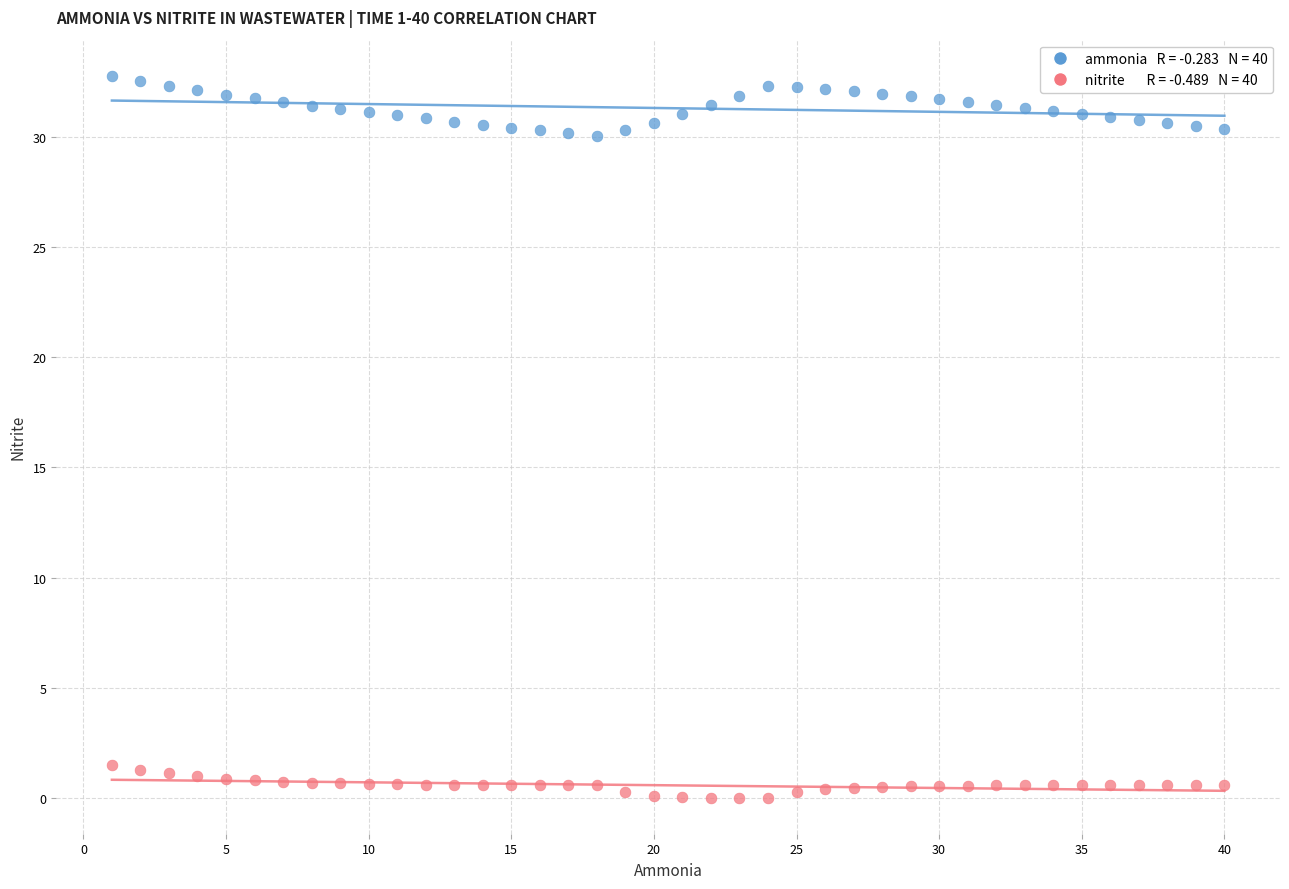

Across all data points, what is the range of Y values (max minus min)?

32.8